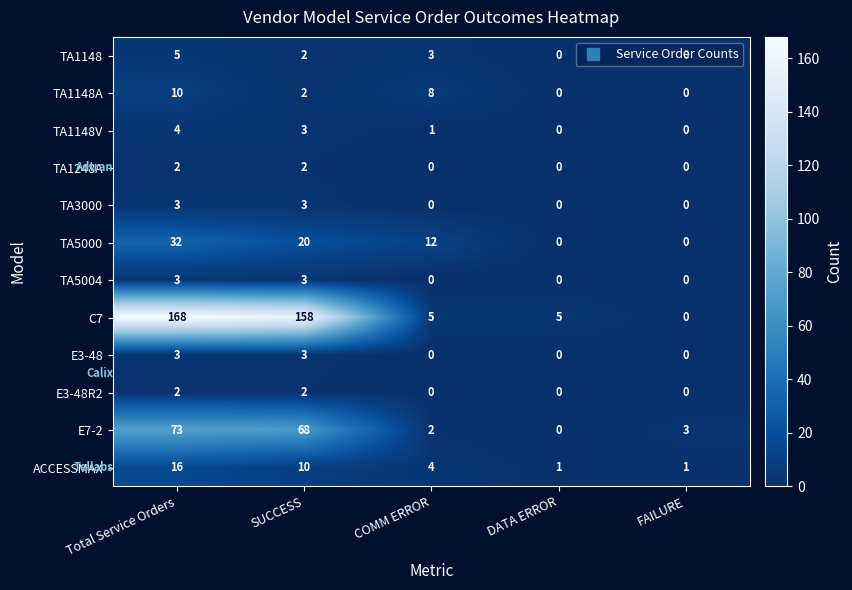

Is it true that TA3000 equals 3 at Total Service Orders?

True